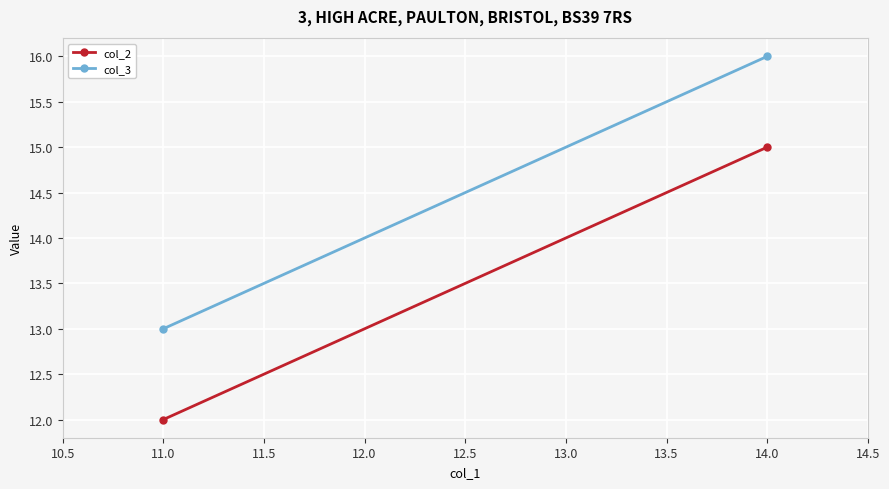

What is the sum of all col_2 values?

27